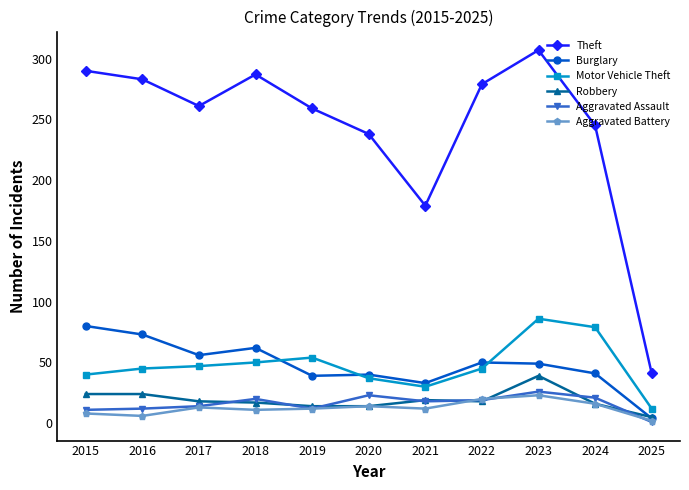

What is the value of the Motor Vehicle Theft point at the 1st from the left?

40